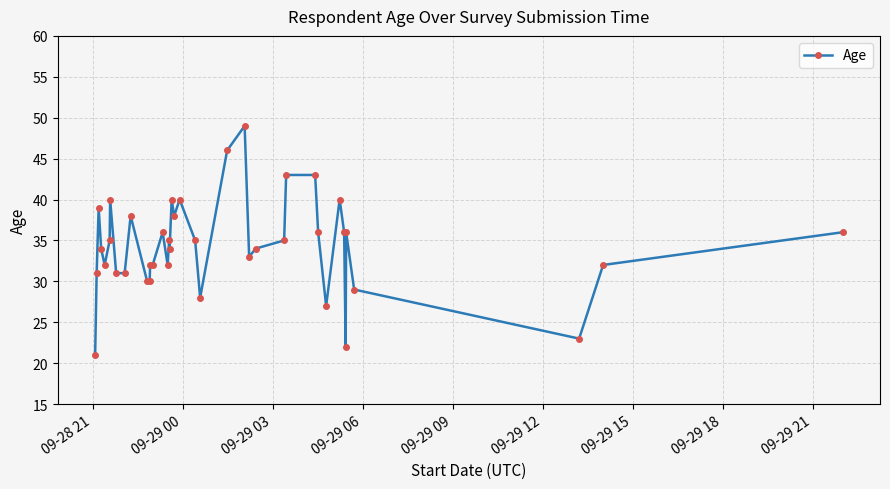

What is the average value?

34